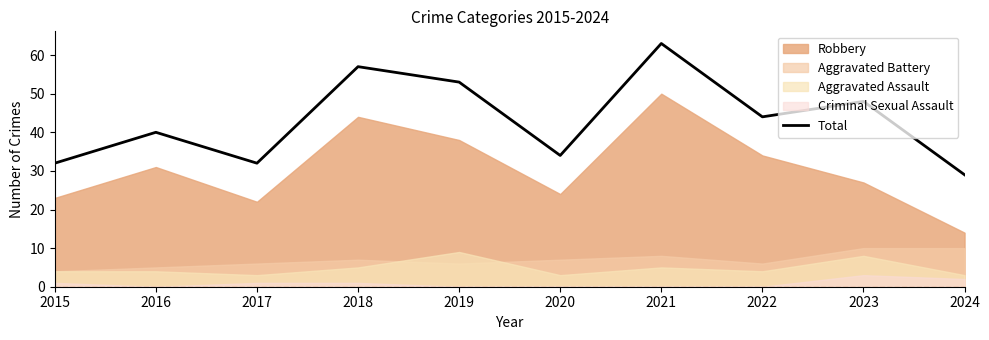

Which category has the lowest value across all series?

2024